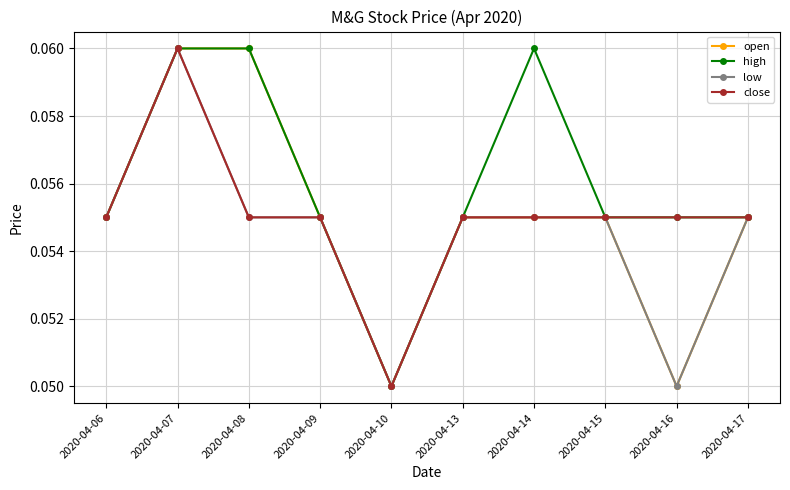

At which label does close reach its peak?

2020-04-07